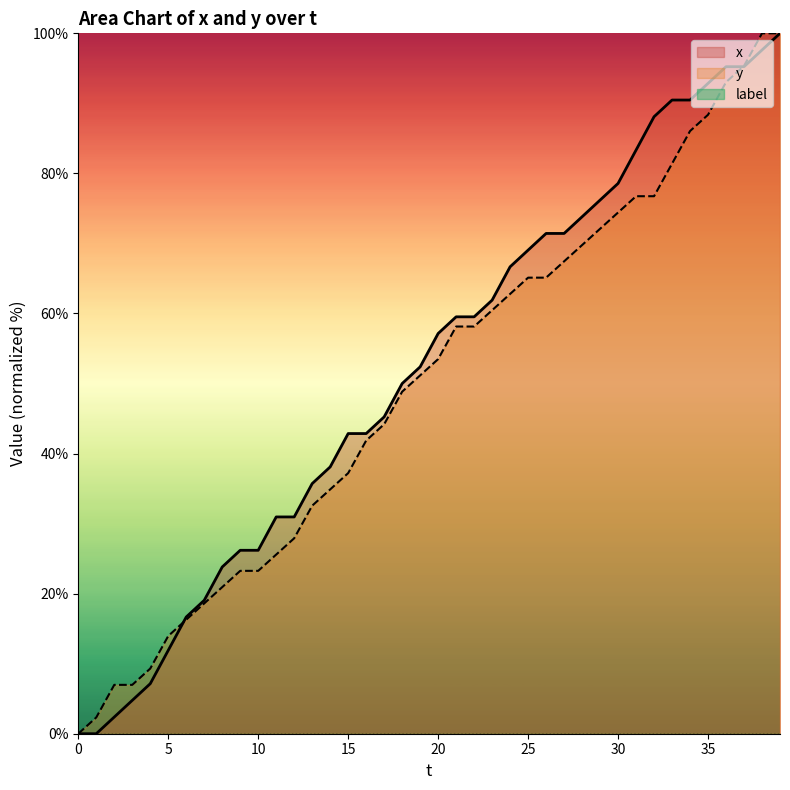

List the series in order of their overall mean, lowest first.

y, x